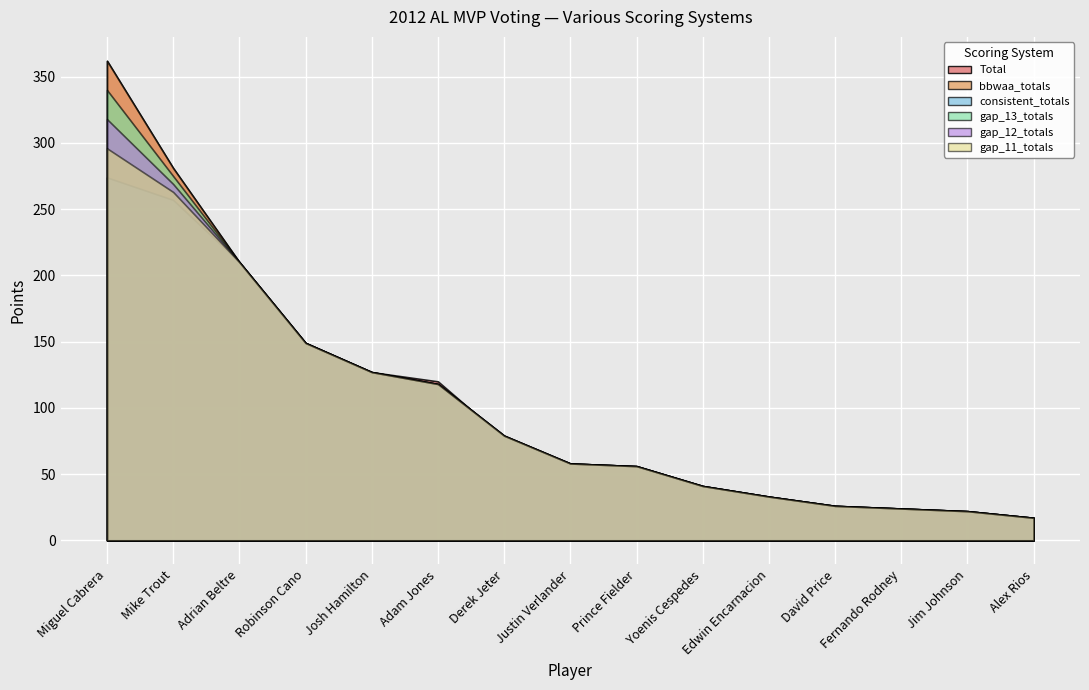

At which label is gap_12_totals closest to 167?

Robinson Cano